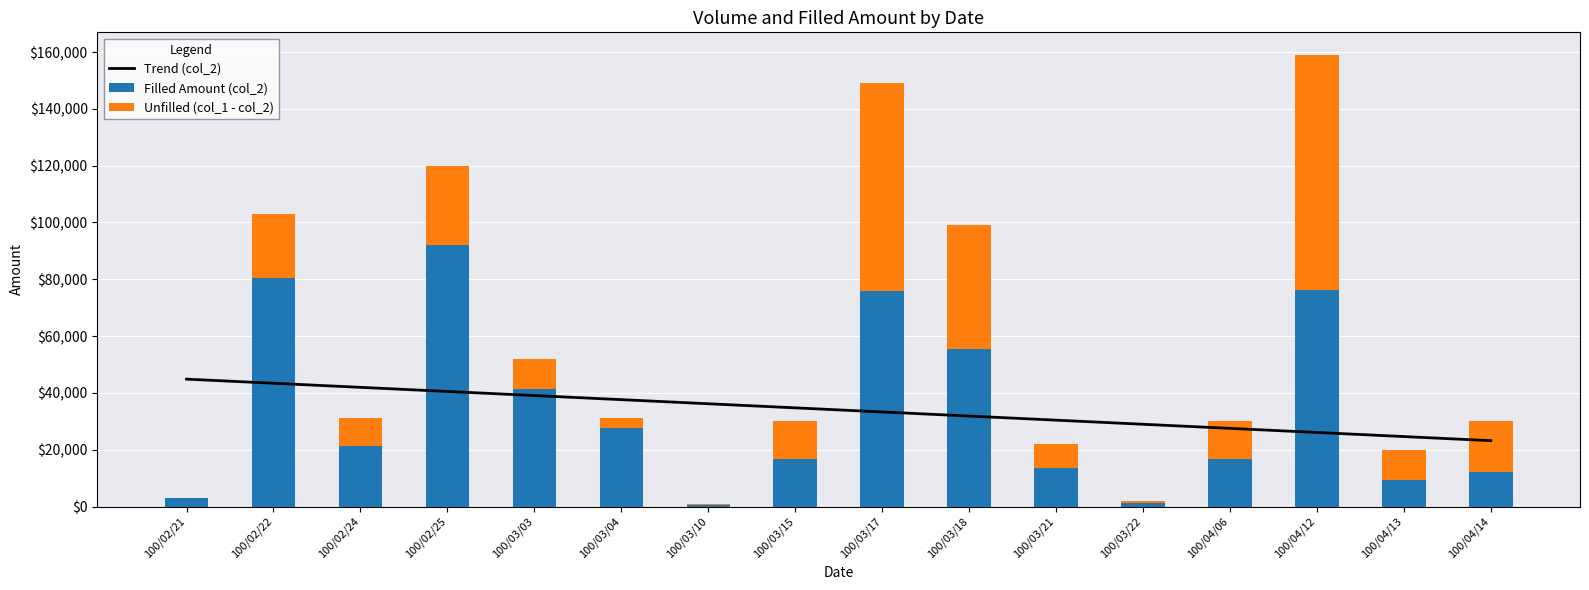

At 100/03/03, list the series in order from largest to smallest.

Filled Amount (col_2), Trend (col_2), Unfilled (col_1 - col_2)